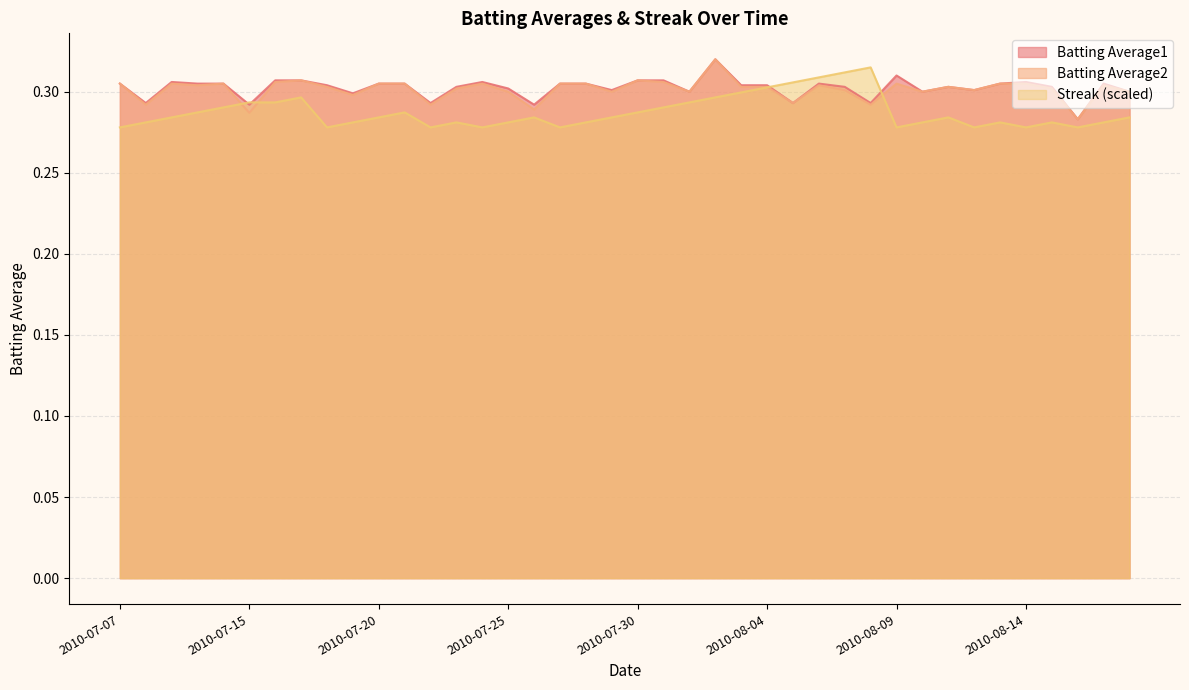

Where is the first local minimum for Streak?

2010-07-18